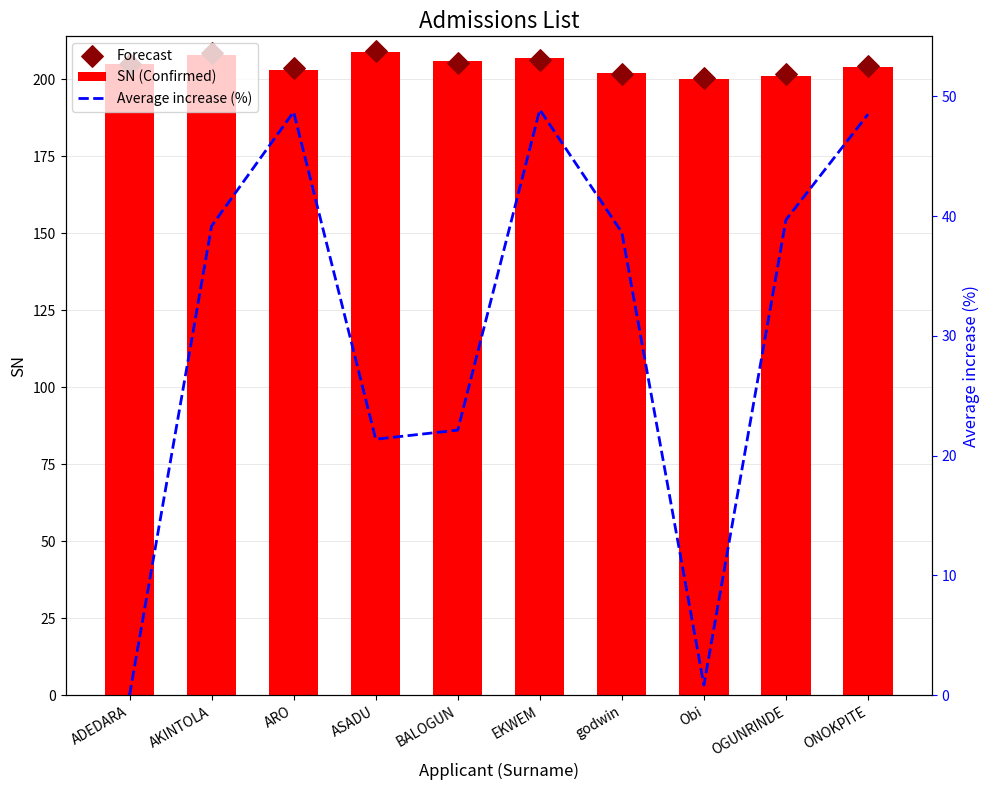

Which series reaches the minimum Y coordinate?

Average increase (%)